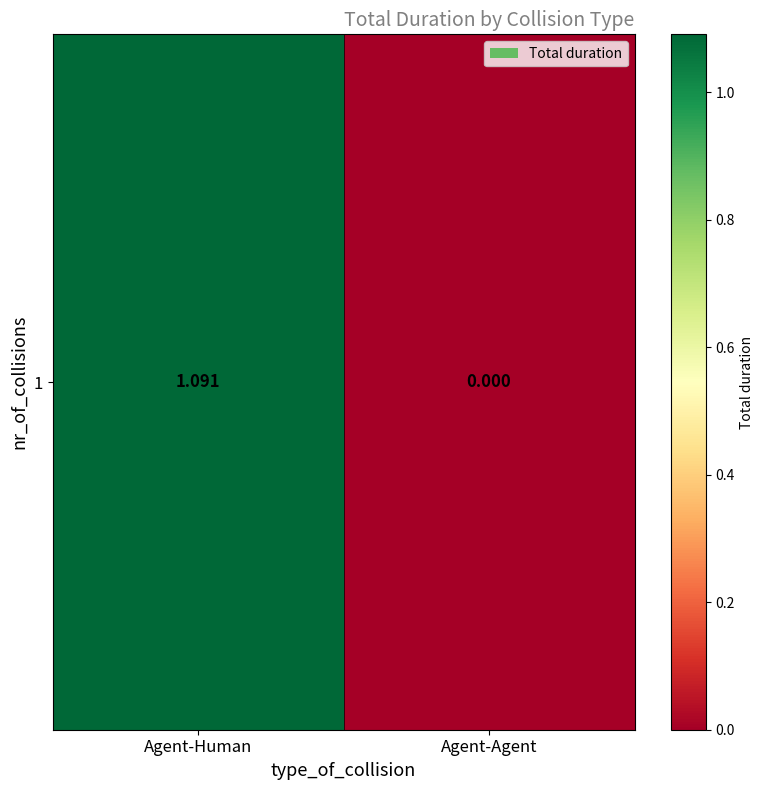

Is it true that the value at Agent-Agent is 0.4?

False